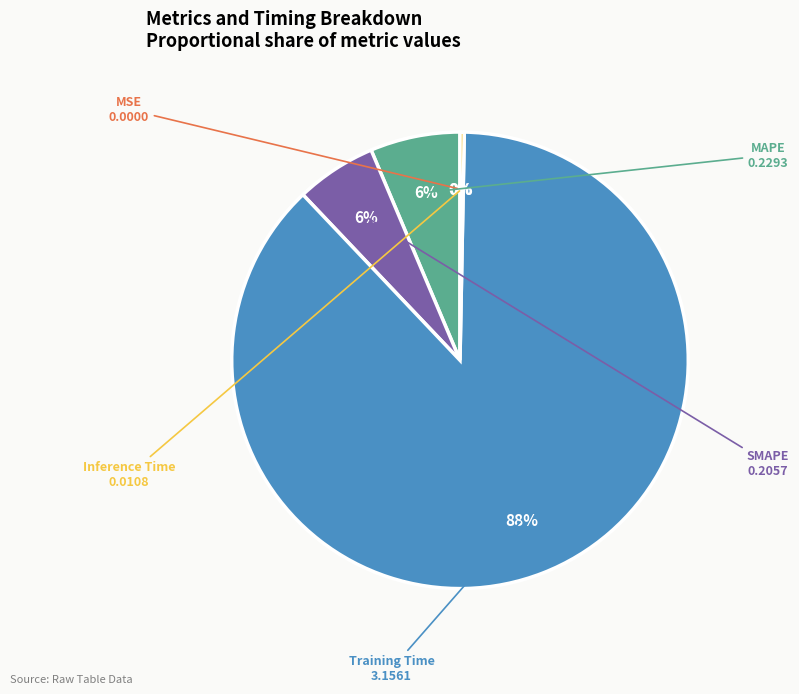

Is the sum of SMAPE and Training Time greater than half?

Yes